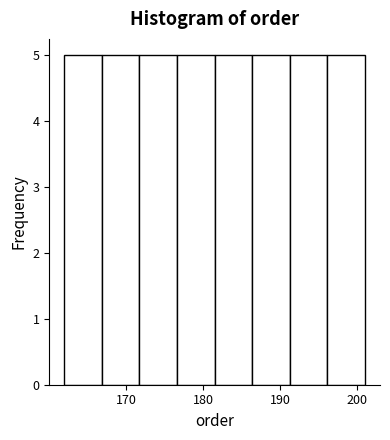

How tall is the bar that spans 177 to 182 on the x-axis? Neither the bar edges nor the heights are printed on the chart, so give them approximately, as read against the axes.

5